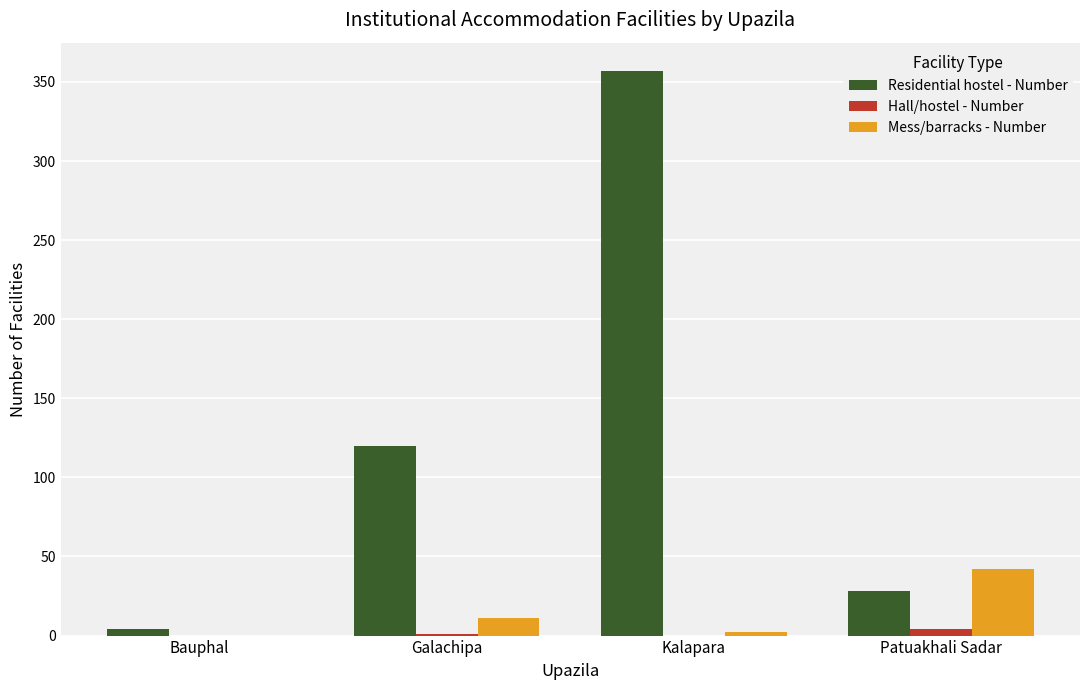

Is the value of Residential hostel - Number at Galachipa greater than the value of Hall/hostel - Number at Kalapara?

Yes